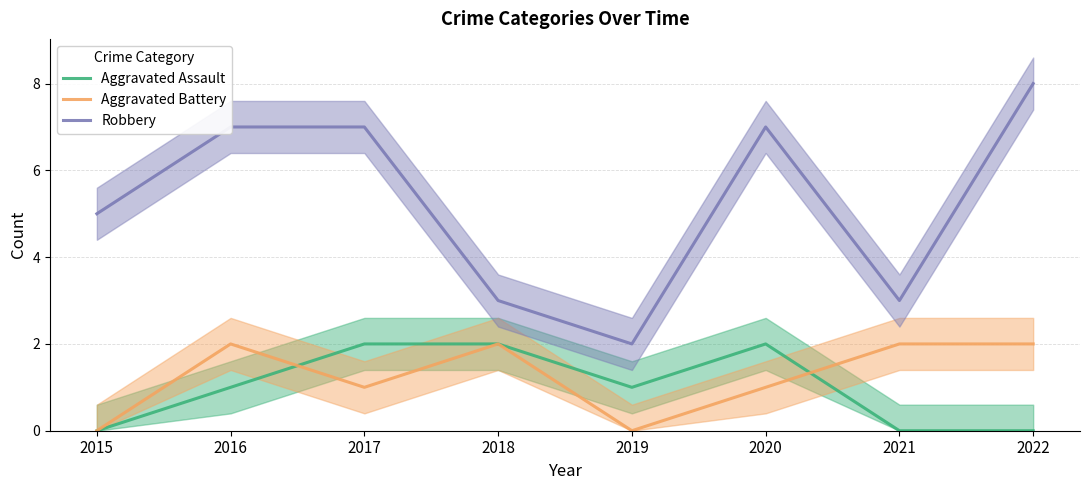

Reading left to right, what are all the values shown in this chart?

Aggravated Assault: 2015=0	2016=1	2017=2	2018=2	2019=1	2020=2	2021=0	2022=0
Aggravated Battery: 2015=0	2016=2	2017=1	2018=2	2019=0	2020=1	2021=2	2022=2
Robbery: 2015=5	2016=7	2017=7	2018=3	2019=2	2020=7	2021=3	2022=8